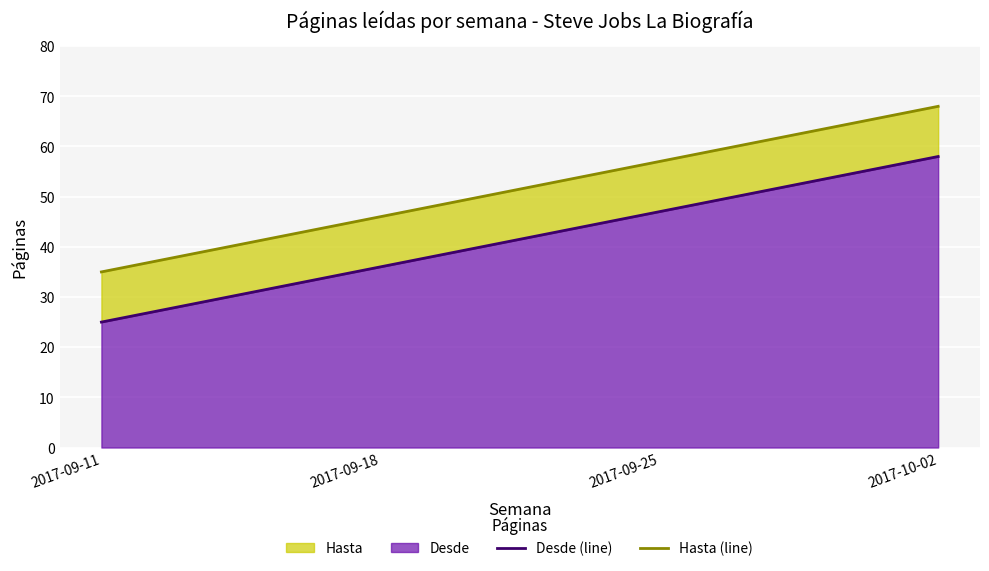

What is the sum of the Hasta (line) values at 2017-09-11 and 2017-09-18?

81